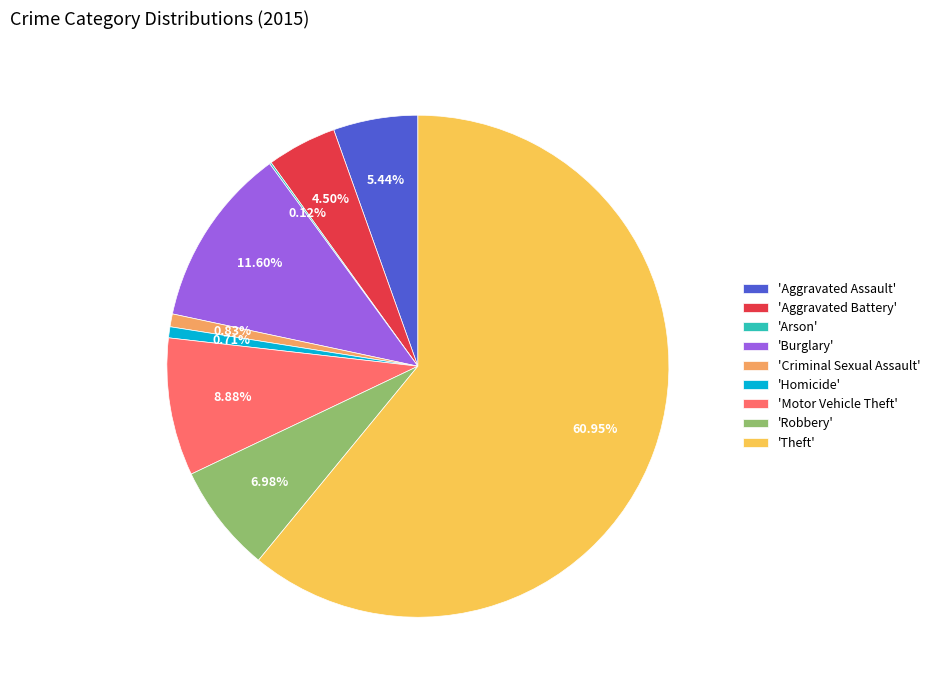

Approximately how many times larger is the value at 'Burglary' compared to 'Aggravated Assault'?

2.1